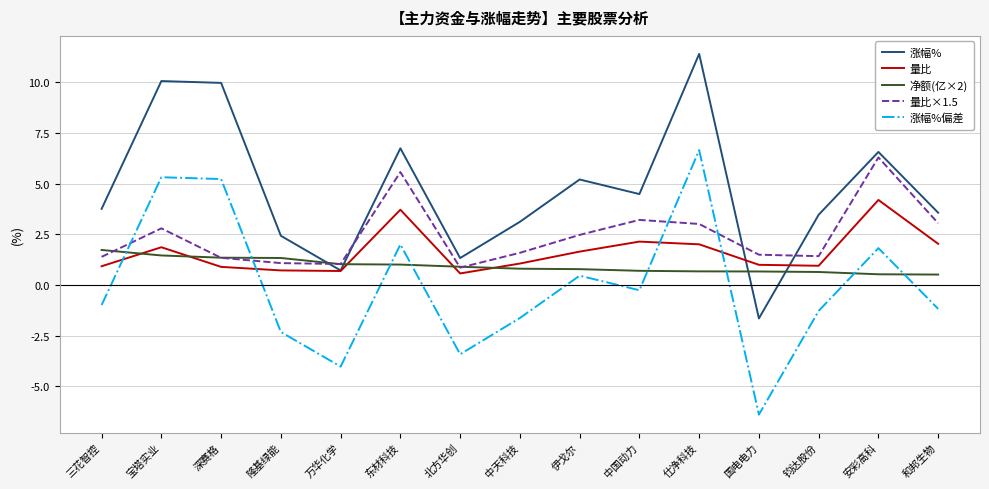

What is the total value across all series at 北方华创?

0.2